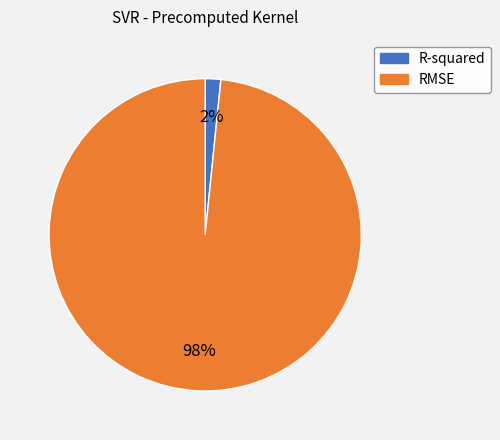

Which has a higher value, RMSE or R-squared?

RMSE